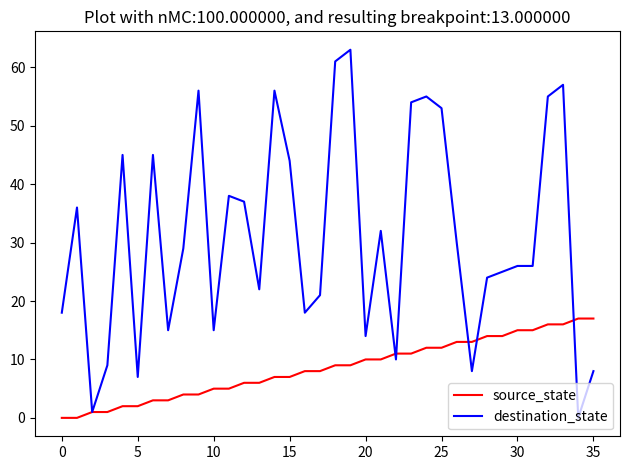

Reading left to right, extract all data points from this chart.

source_state: 0	0	1	1	2	2	3	3	4	4	5	5	6	6	7	7	8	8	9	9	10	10	11	11	12	12	13	13	14	14	15	15	16	16	17	17
destination_state: 18	36	1	9	45	7	45	15	29	56	15	38	37	22	56	44	18	21	61	63	14	32	10	54	55	53	30	8	24	25	26	26	55	57	0	8